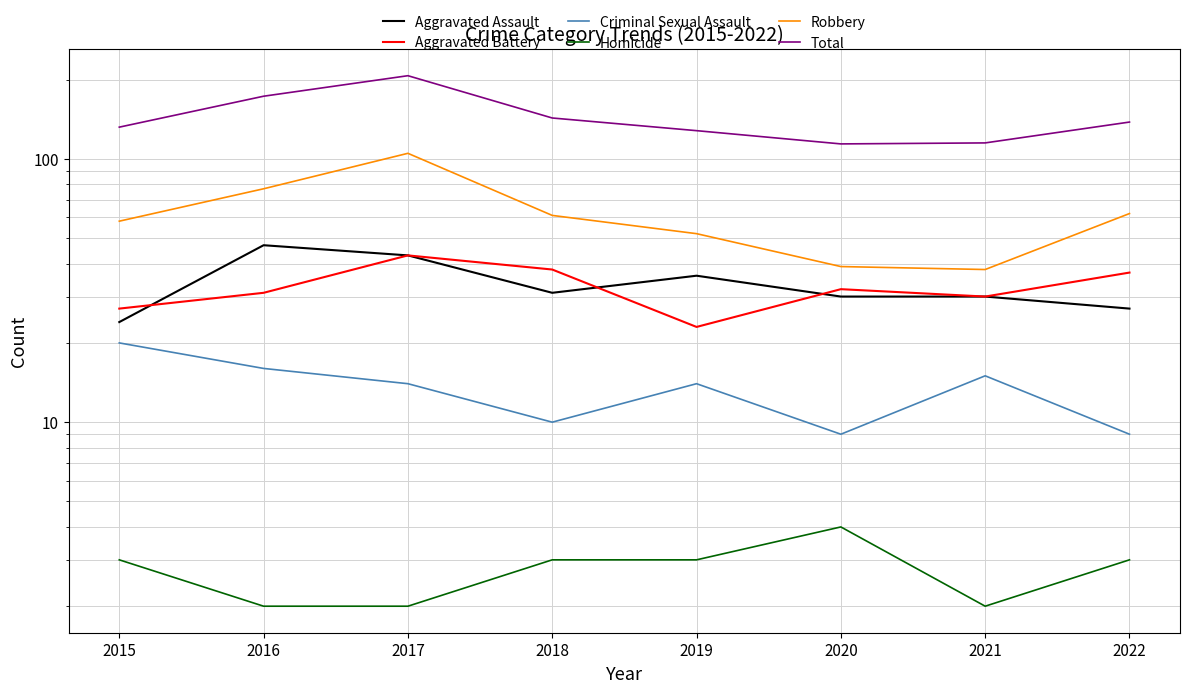

True or false: Homicide and Criminal Sexual Assault cross at least once.

False